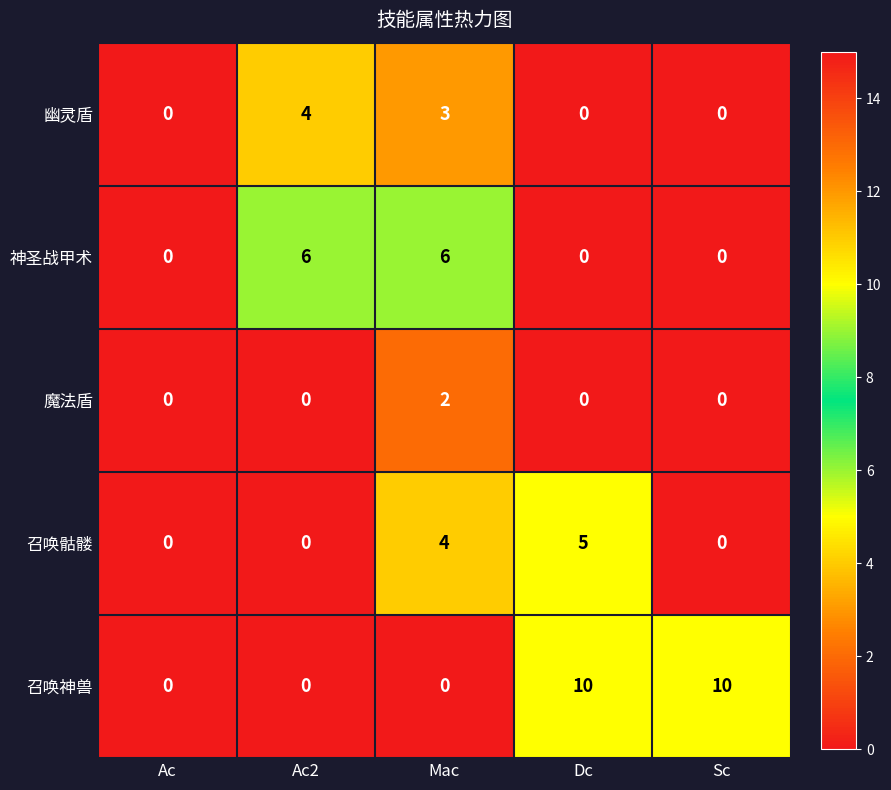

What is the greatest value displayed?

10